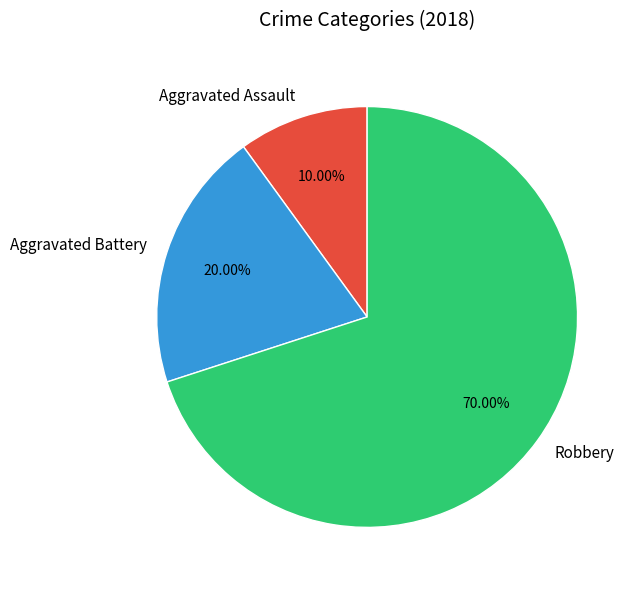

Which slice is the largest?

Robbery